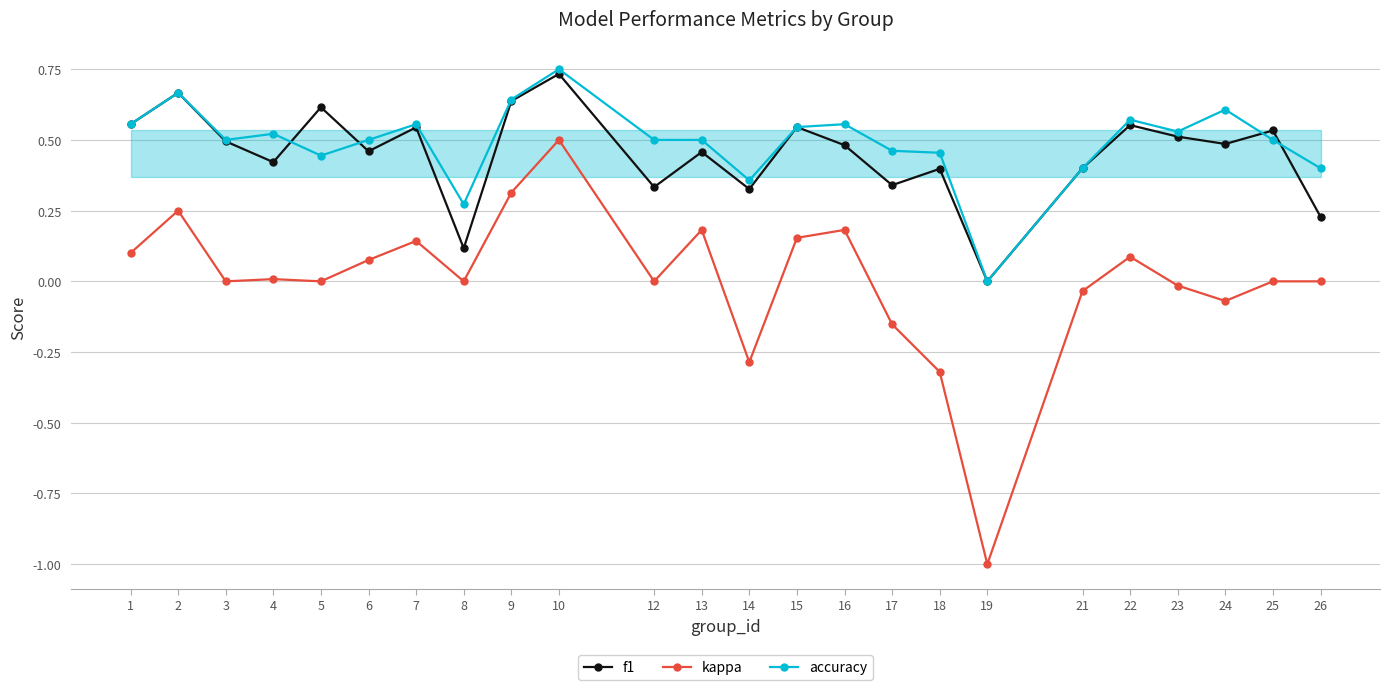

At which category does f1 reach its first local valley?

4